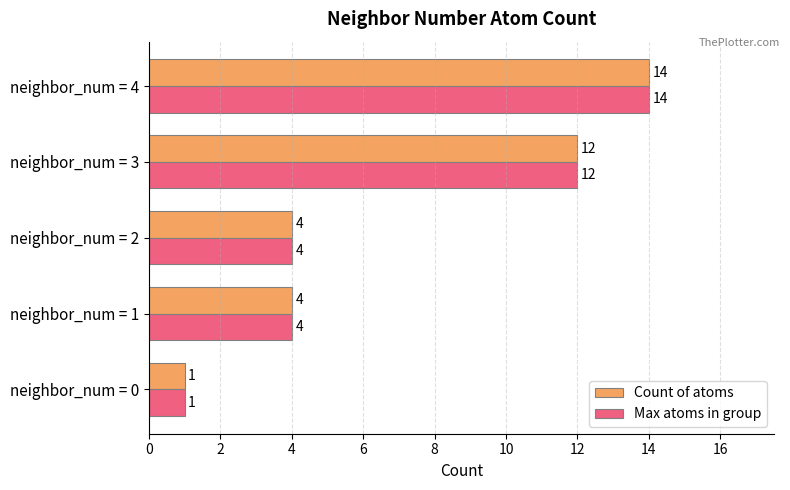

What is the highest value of the Count of atoms series?

14